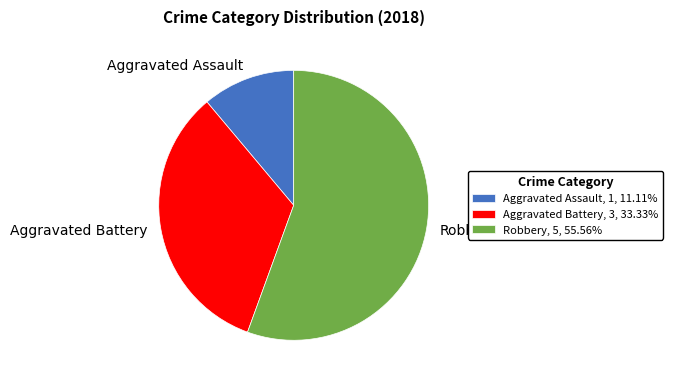

Which slice is the largest?

Robbery